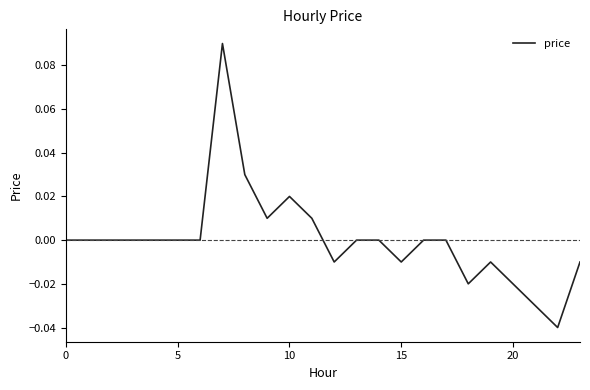

How many lines are shown in the chart?

1